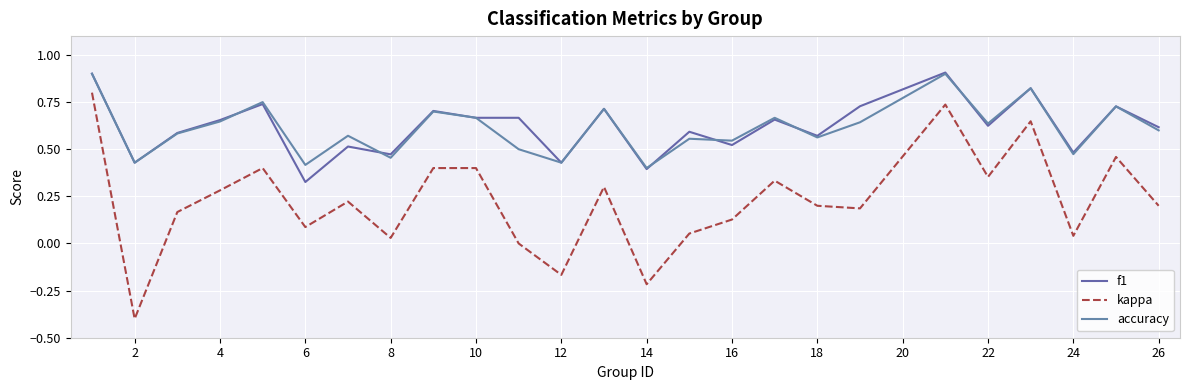

True or false: kappa and f1 intersect in this chart.

False